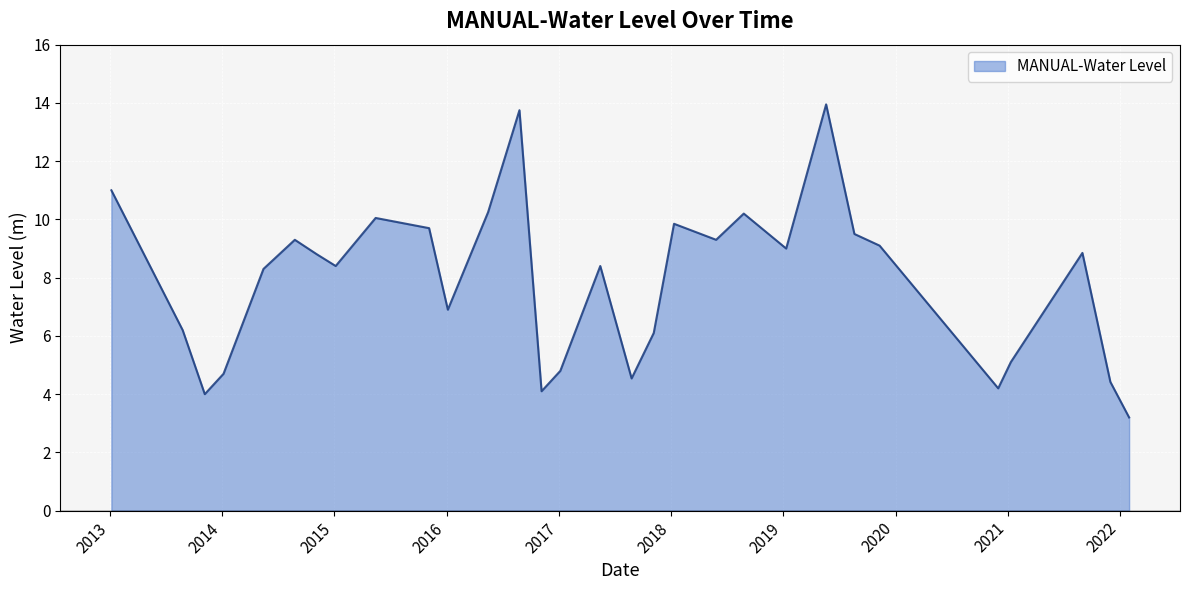

How many interior local peaks (higher than both neighbors) does the data have?

8